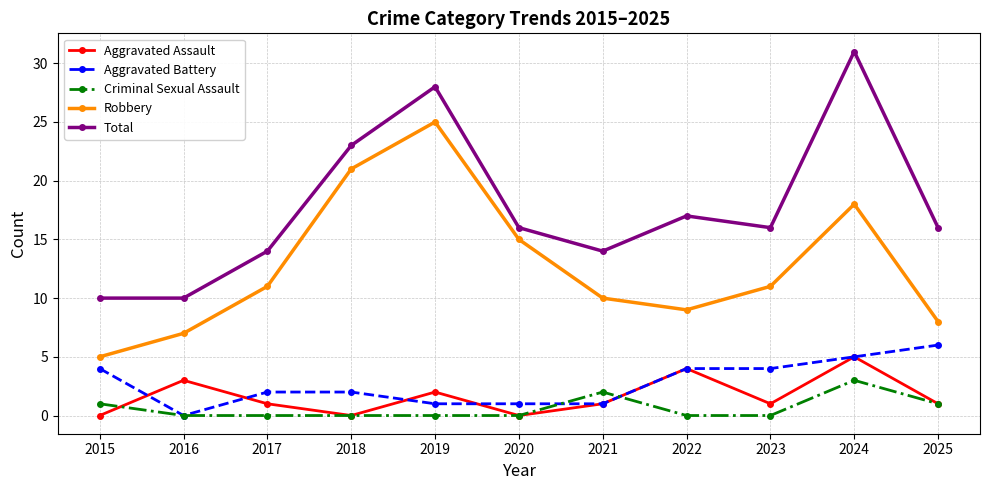

True or false: Total and Criminal Sexual Assault intersect in this chart.

False